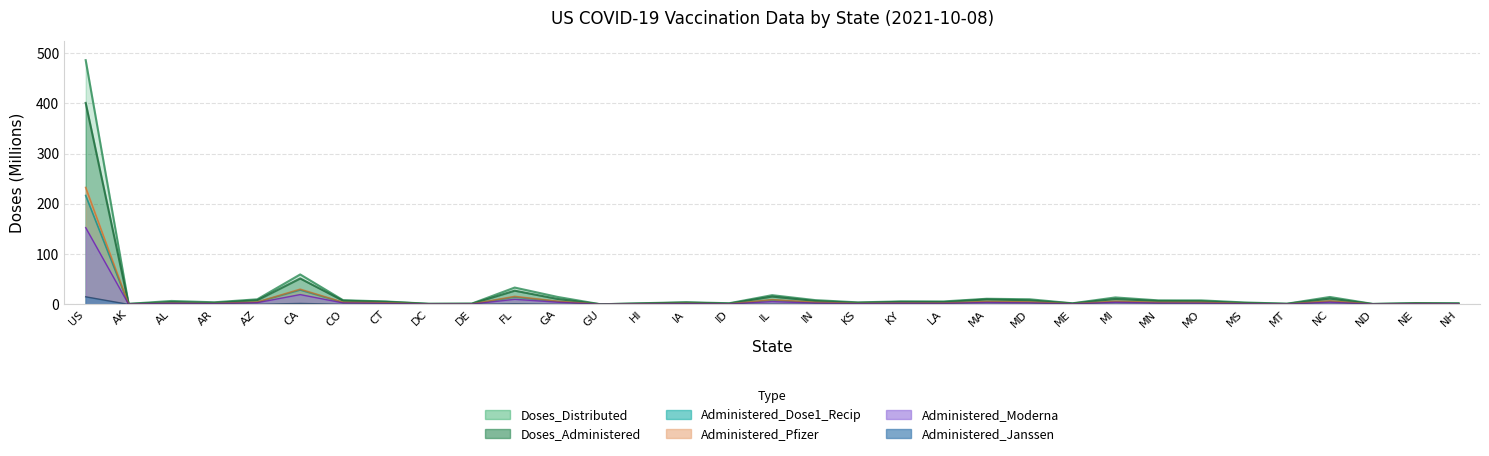

At how many categories does at least one series exceed 296?

1